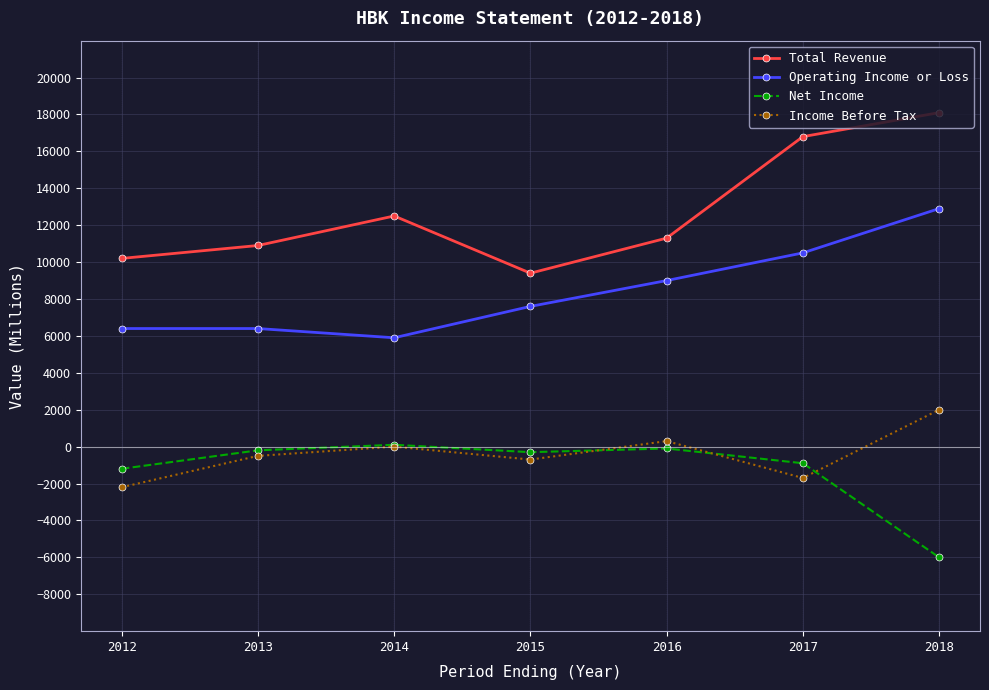

Where is Income Before Tax nearest to the value -100?

2014